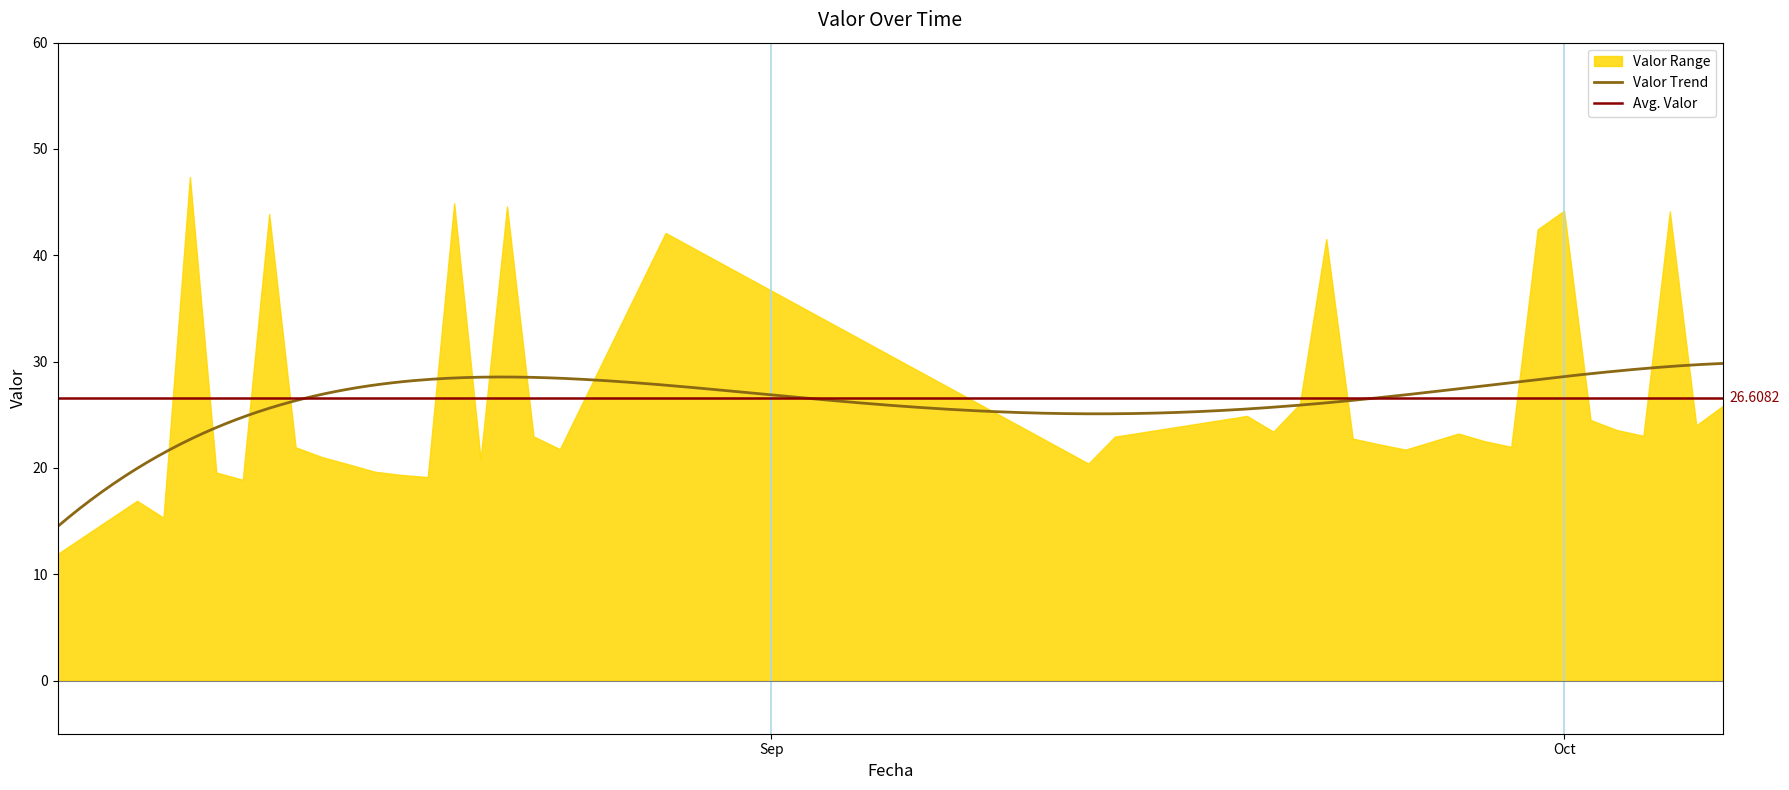

List the labels in order of value, largest first.

3, 13, 15, 32, 36, 6, 31, 18, 24, 23, 38, 21, 33, 37, 34, 22, 28, 35, 16, 20, 25, 29, 26, 30, 7, 17, 27, 8, 14, 19, 9, 10, 4, 11, 12, 5, 1, 2, 0